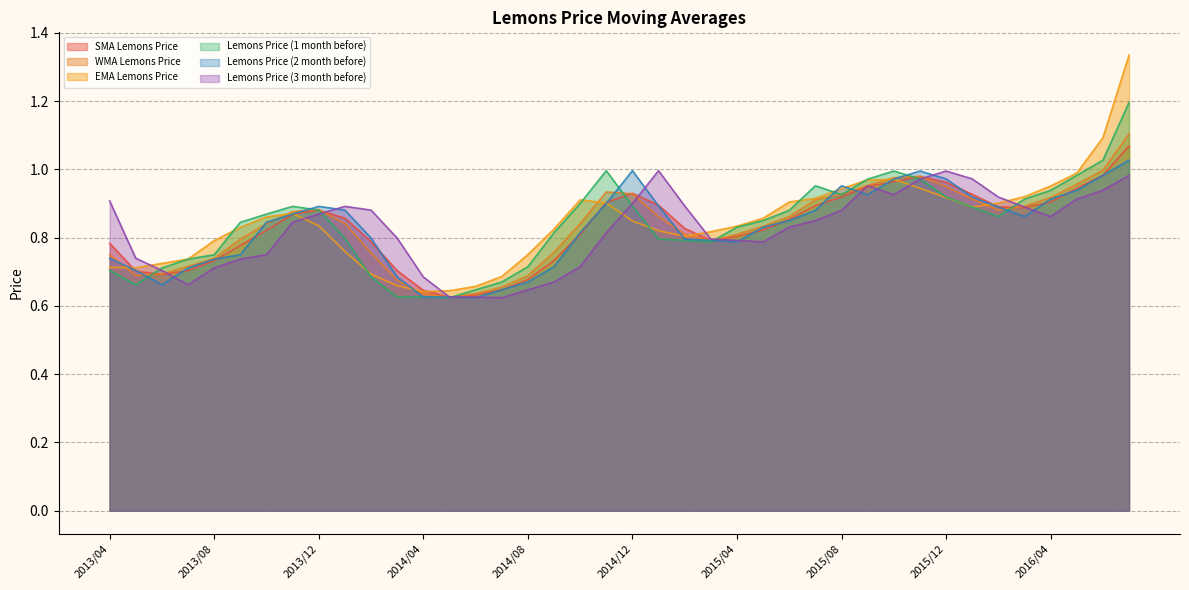

Which series has the largest total across all categories?

EMA Lemons Price